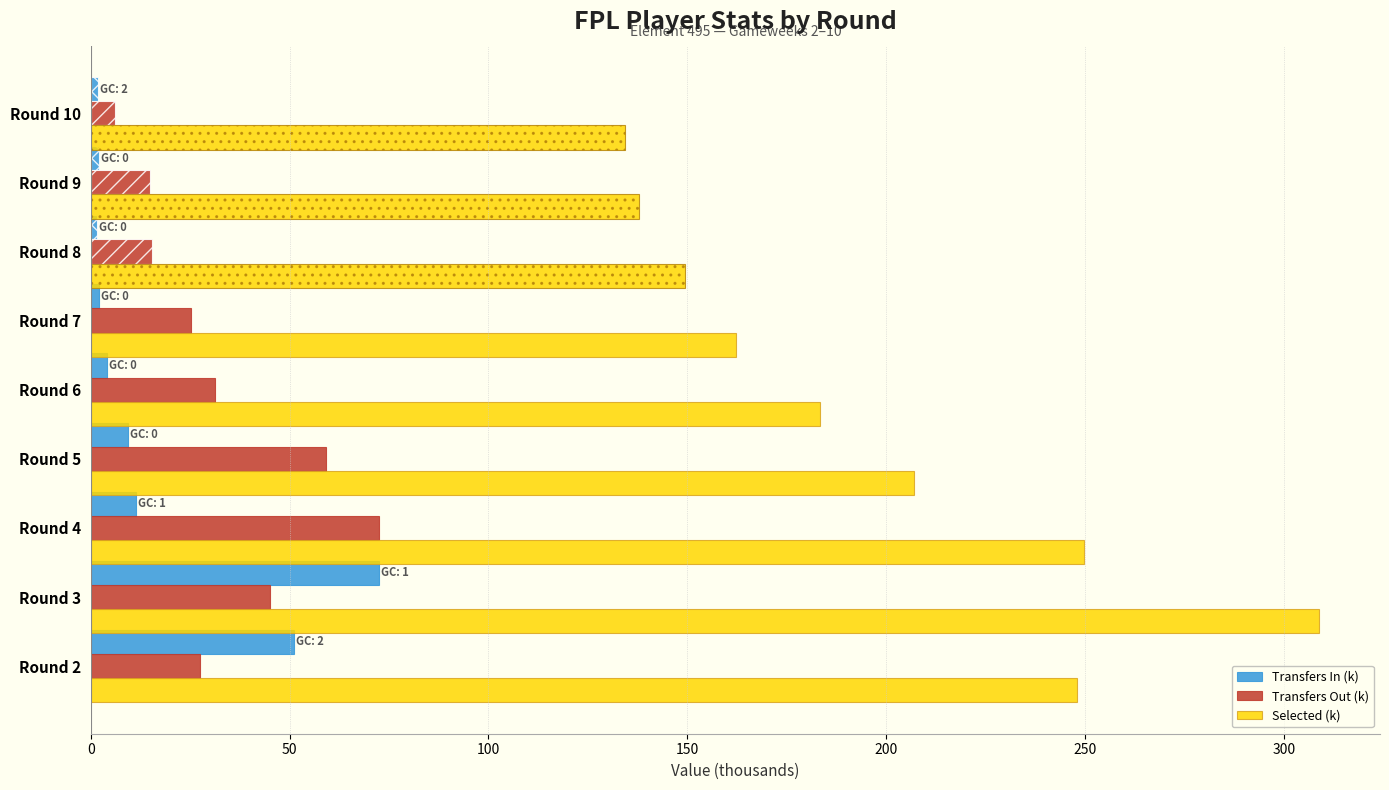

The value of Transfers In (k) at Round 2 is 70.3. True or false?

False